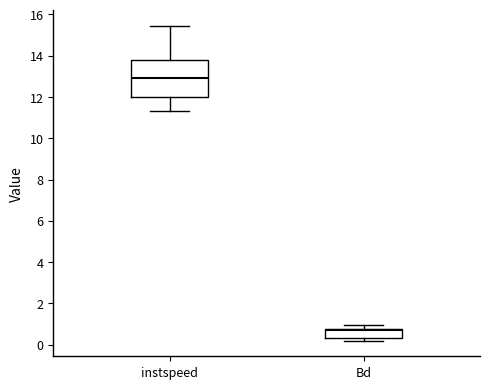

Reading left to right, read every box against the y-axis: the position of its median line, the range the box covers, and the ends of its whiskers. The values are not printed on the chart, so give them approximately, as read against the axis.

instspeed: median 12.8, box 12.0 to 13.8, whiskers 11.4 to 15.4
Bd: median 0.6, box 0.4 to 0.8, whiskers 0.2 to 1.0